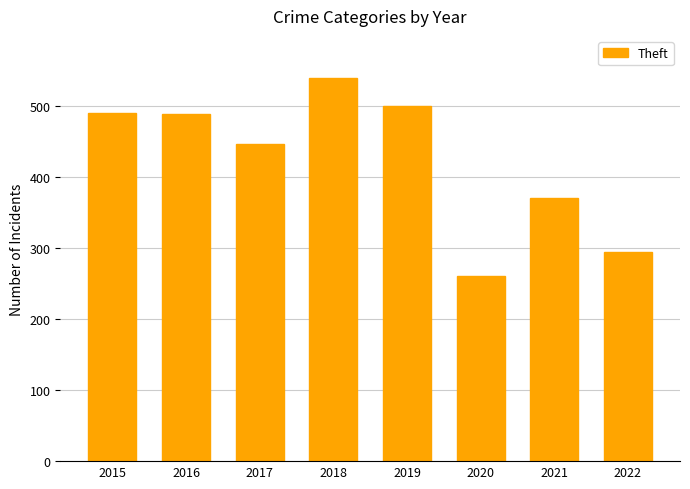

The value at 2015 is 138. True or false?

False